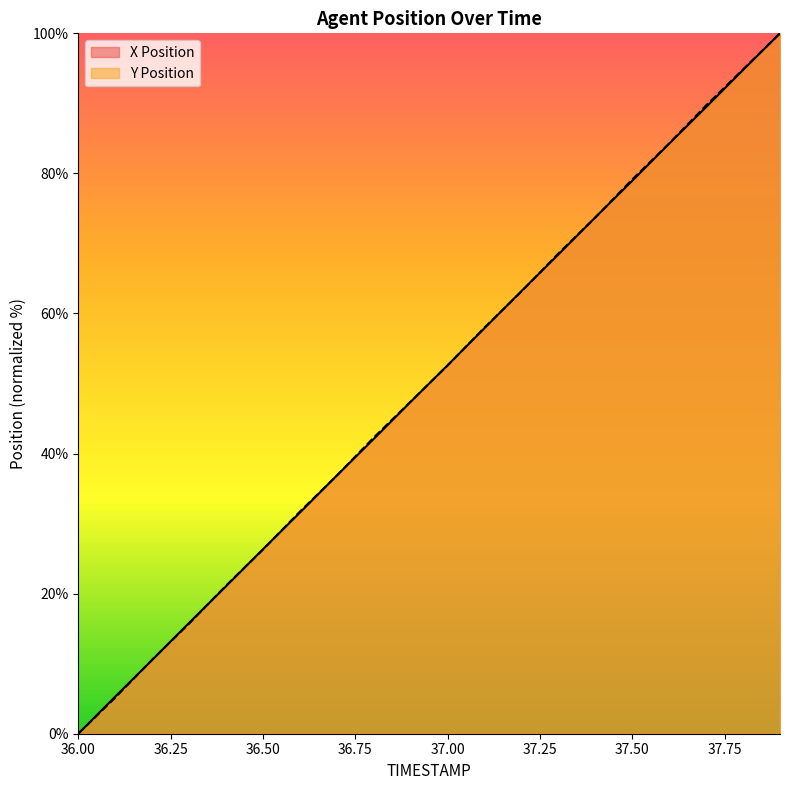

Rank the categories by X Position value from lowest to highest.

36.0, 36.1, 36.2, 36.3, 36.4, 36.5, 36.6, 36.7, 36.8, 36.9, 37.0, 37.1, 37.2, 37.3, 37.4, 37.5, 37.6, 37.7, 37.8, 37.9